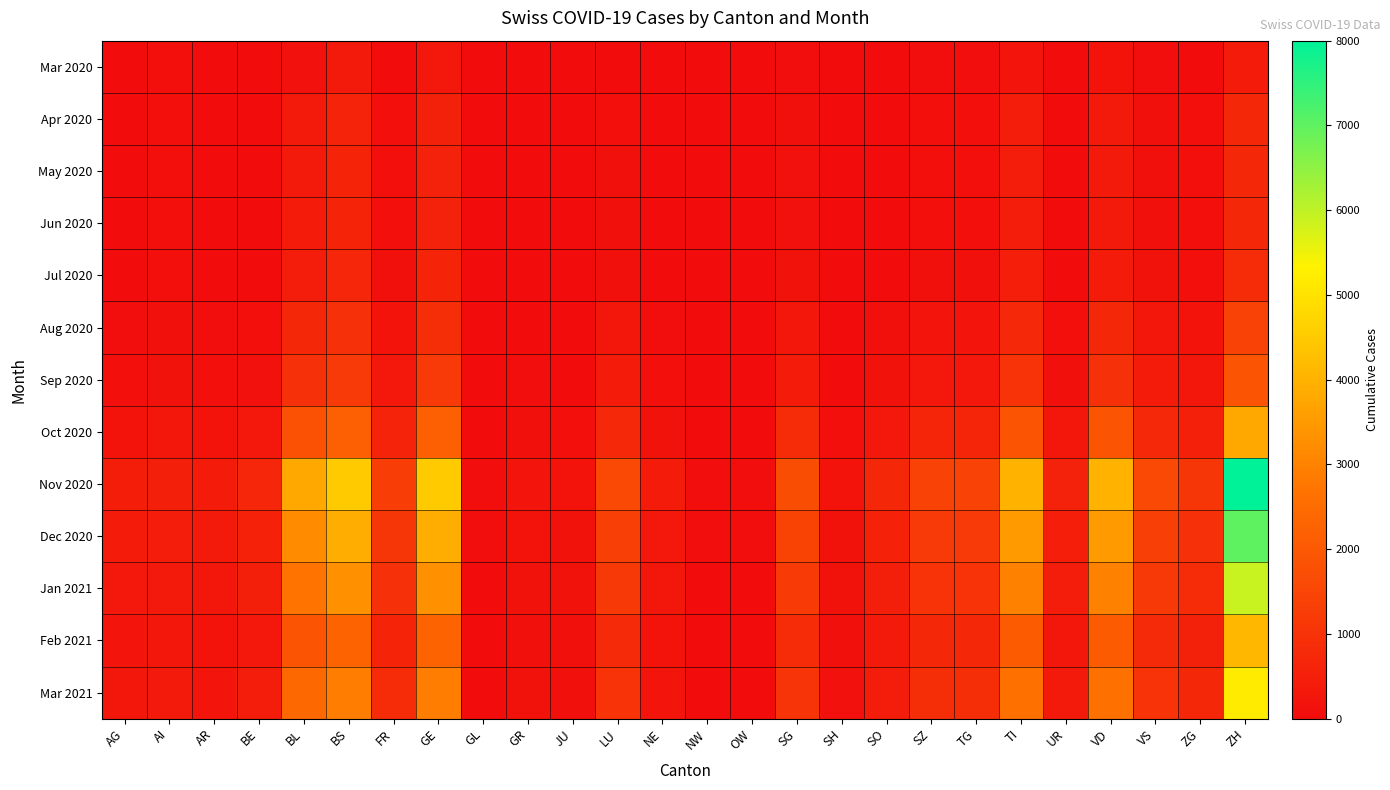

Reading left to right, extract all data points from this chart.

Mar 2020: AG=7	AI=65	AR=12	BE=8	BL=130	BS=330	FR=46	GE=320	GL=0	GR=0	JU=0	LU=20	NE=0	NW=0	OW=0	SG=60	SH=0	SO=0	SZ=50	TG=55	TI=220	UR=15	VD=180	VS=60	ZG=40	ZH=400
Apr 2020: AG=15	AI=80	AR=20	BE=25	BL=350	BS=600	FR=80	GE=550	GL=2	GR=5	JU=5	LU=90	NE=15	NW=2	OW=2	SG=120	SH=8	SO=30	SZ=90	TG=90	TI=420	UR=30	VD=350	VS=120	ZG=70	ZH=700
May 2020: AG=18	AI=85	AR=22	BE=28	BL=370	BS=620	FR=85	GE=570	GL=2	GR=6	JU=6	LU=95	NE=16	NW=2	OW=2	SG=125	SH=8	SO=32	SZ=92	TG=92	TI=430	UR=31	VD=355	VS=122	ZG=72	ZH=710
Jun 2020: AG=19	AI=86	AR=23	BE=29	BL=375	BS=625	FR=86	GE=572	GL=2	GR=6	JU=6	LU=96	NE=16	NW=2	OW=2	SG=126	SH=9	SO=33	SZ=93	TG=93	TI=432	UR=32	VD=356	VS=123	ZG=73	ZH=712
Jul 2020: AG=25	AI=90	AR=28	BE=40	BL=420	BS=680	FR=100	GE=620	GL=3	GR=10	JU=10	LU=120	NE=22	NW=3	OW=3	SG=150	SH=12	SO=45	SZ=110	TG=110	TI=480	UR=40	VD=400	VS=150	ZG=90	ZH=800
Aug 2020: AG=60	AI=120	AR=55	BE=90	BL=700	BS=950	FR=200	GE=900	GL=8	GR=30	JU=25	LU=250	NE=55	NW=8	OW=8	SG=280	SH=28	SO=100	SZ=220	TG=220	TI=750	UR=80	VD=700	VS=280	ZG=180	ZH=1400
Sep 2020: AG=90	AI=150	AR=80	BE=130	BL=950	BS=1200	FR=300	GE=1200	GL=12	GR=50	JU=40	LU=380	NE=80	NW=12	OW=12	SG=400	SH=42	SO=150	SZ=320	TG=320	TI=1000	UR=120	VD=950	VS=380	ZG=260	ZH=1900
Oct 2020: AG=200	AI=250	AR=180	BE=300	BL=1800	BS=2200	FR=600	GE=2200	GL=25	GR=110	JU=90	LU=750	NE=170	NW=25	OW=25	SG=800	SH=90	SO=320	SZ=650	TG=650	TI=1900	UR=260	VD=1900	VS=750	ZG=520	ZH=3800
Nov 2020: AG=450	AI=500	AR=400	BE=680	BL=3800	BS=4500	FR=1300	GE=4500	GL=55	GR=240	JU=200	LU=1600	NE=380	NW=55	OW=55	SG=1700	SH=200	SO=700	SZ=1400	TG=1400	TI=4000	UR=570	VD=4000	VS=1600	ZG=1100	ZH=8000
Dec 2020: AG=380	AI=430	AR=340	BE=580	BL=3200	BS=3900	FR=1100	GE=3900	GL=48	GR=200	JU=170	LU=1350	NE=320	NW=48	OW=48	SG=1450	SH=170	SO=590	SZ=1200	TG=1200	TI=3500	UR=480	VD=3500	VS=1350	ZG=950	ZH=7000
Jan 2021: AG=320	AI=370	AR=290	BE=490	BL=2700	BS=3300	FR=940	GE=3300	GL=40	GR=170	JU=145	LU=1150	NE=270	NW=40	OW=40	SG=1230	SH=145	SO=500	SZ=1020	TG=1020	TI=2980	UR=410	VD=2980	VS=1150	ZG=810	ZH=5900
Feb 2021: AG=210	AI=260	AR=190	BE=320	BL=1900	BS=2300	FR=640	GE=2300	GL=28	GR=115	JU=95	LU=790	NE=185	NW=28	OW=28	SG=840	SH=98	SO=340	SZ=700	TG=700	TI=2050	UR=278	VD=2050	VS=790	ZG=555	ZH=4100
Mar 2021: AG=280	AI=330	AR=240	BE=410	BL=2400	BS=2900	FR=810	GE=2900	GL=35	GR=145	JU=120	LU=1000	NE=235	NW=35	OW=35	SG=1060	SH=125	SO=430	SZ=880	TG=880	TI=2600	UR=352	VD=2600	VS=1000	ZG=700	ZH=5200